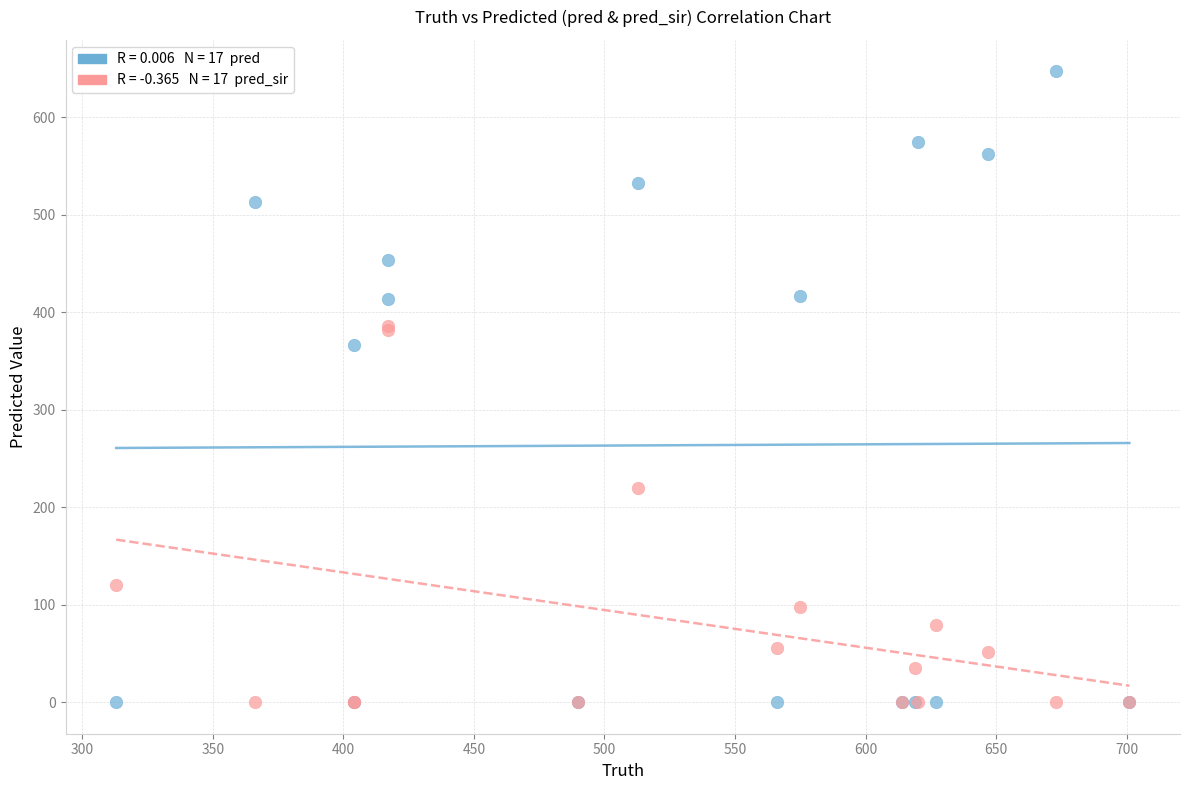

Across all series, what Y value is closest to 323?

366.0